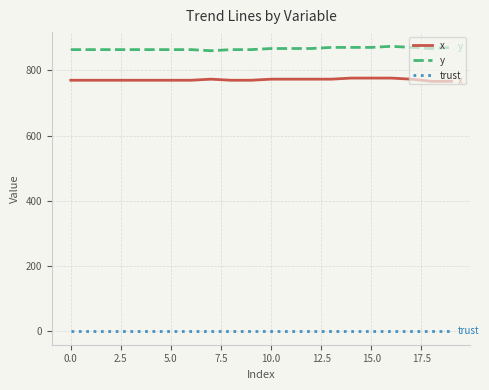

At how many categories does at least one series exceed 816?

20